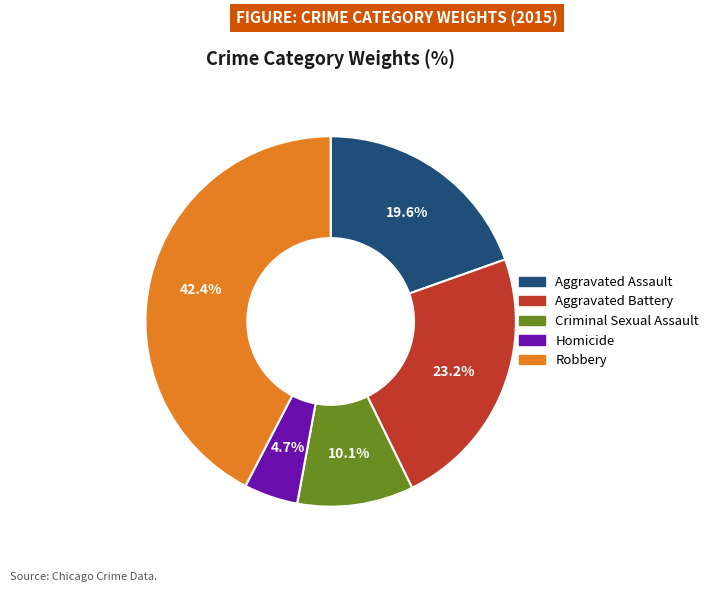

Which has a higher value, Criminal Sexual Assault or Robbery?

Robbery